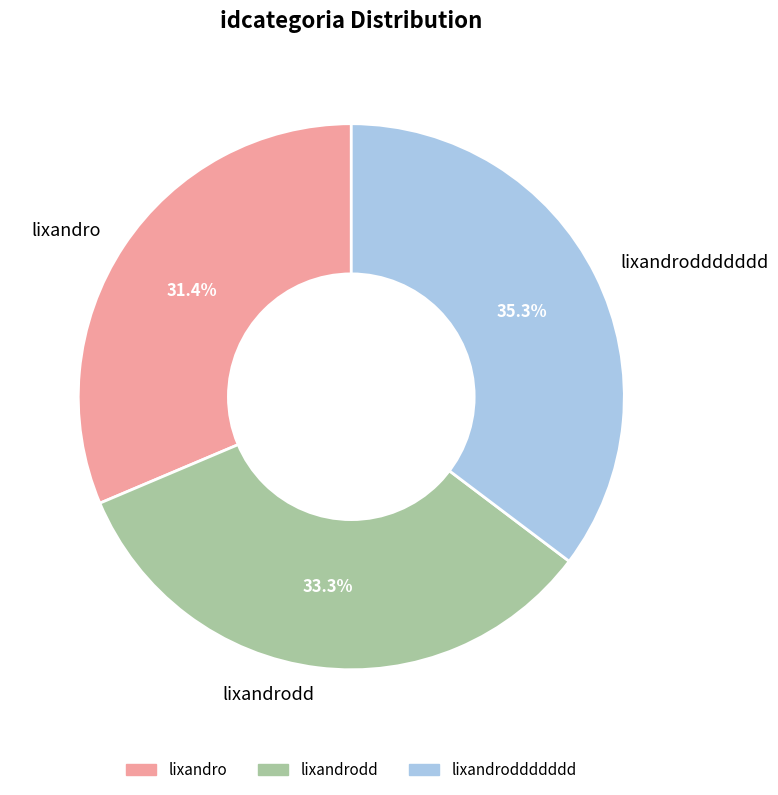

Which category has the smallest portion of the pie?

lixandro